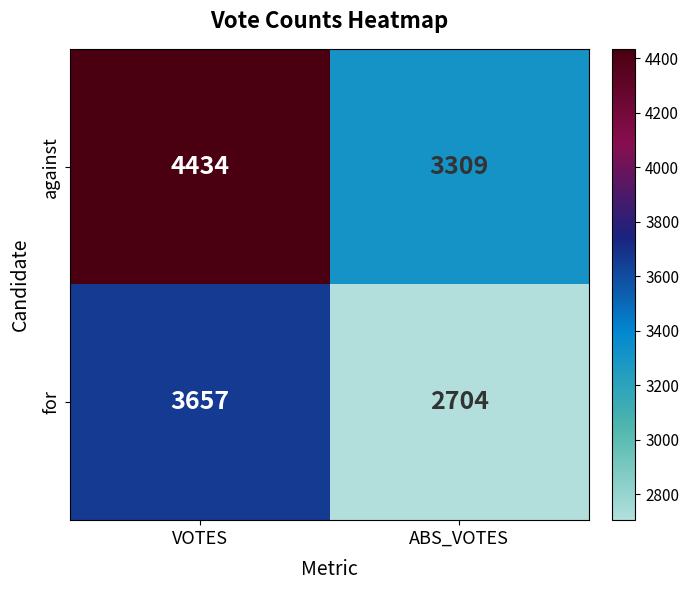

Reading left to right, what are all the values shown in this chart?

against: VOTES=4434	ABS_VOTES=3309
for: VOTES=3657	ABS_VOTES=2704